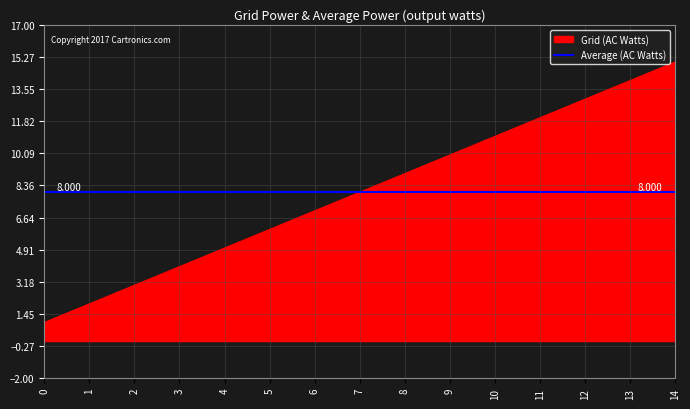

List the labels in order of value, largest first.

14, 13, 12, 11, 10, 9, 8, 7, 6, 5, 4, 3, 2, 1, 0